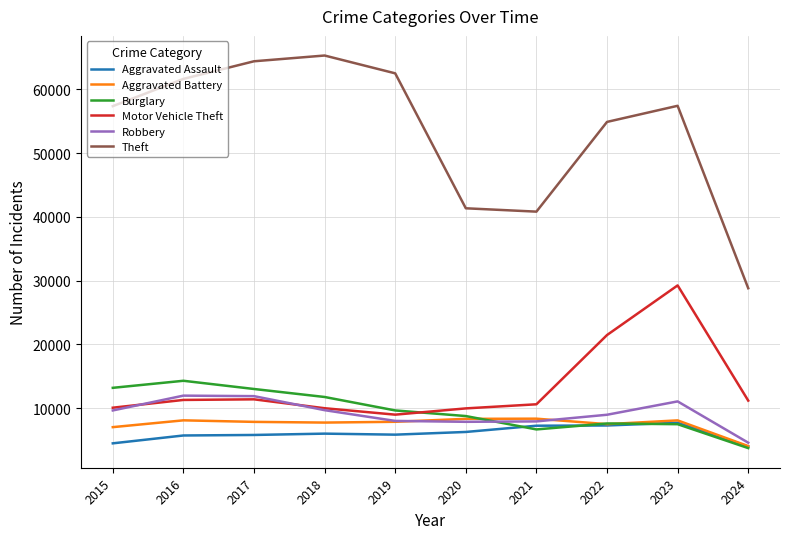

What is the maximum value shown in the chart?

65289